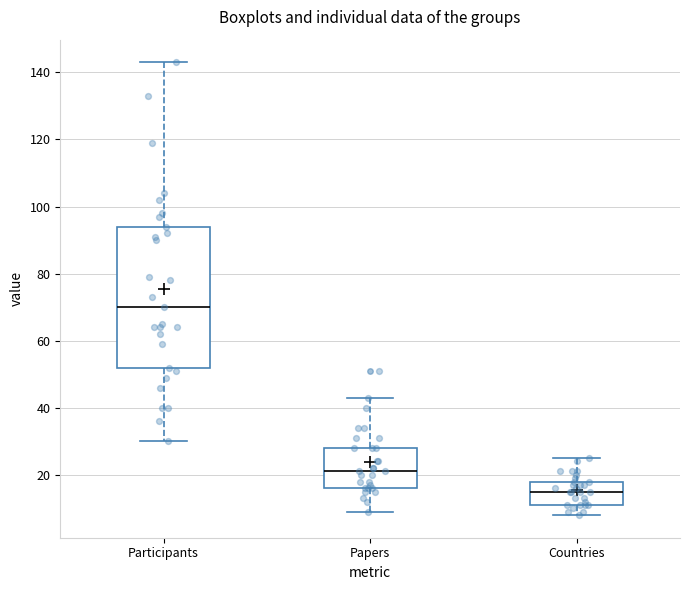

Reading left to right, read every box against the y-axis: the position of its median line, the range the box covers, and the ends of its whiskers. The values are not printed on the chart, so give them approximately, as read against the axis.

Participants: median 70, box 52 to 94, whiskers 30 to 144
Papers: median 22, box 16 to 28, whiskers 10 to 44
Countries: median 16, box 12 to 18, whiskers 8 to 26